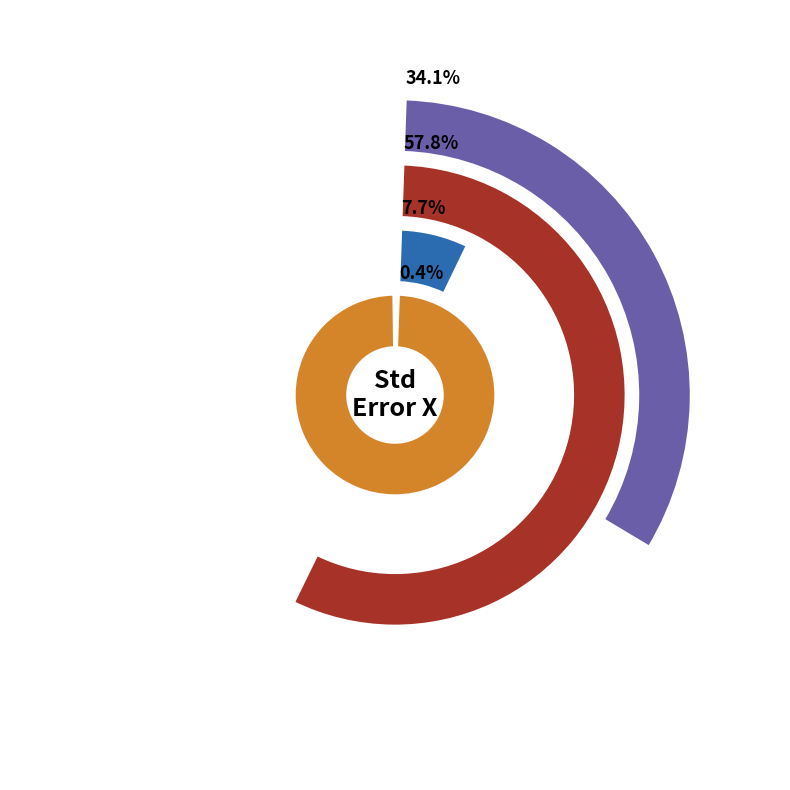

What is the change in value from EKF to UKF?

-16.6